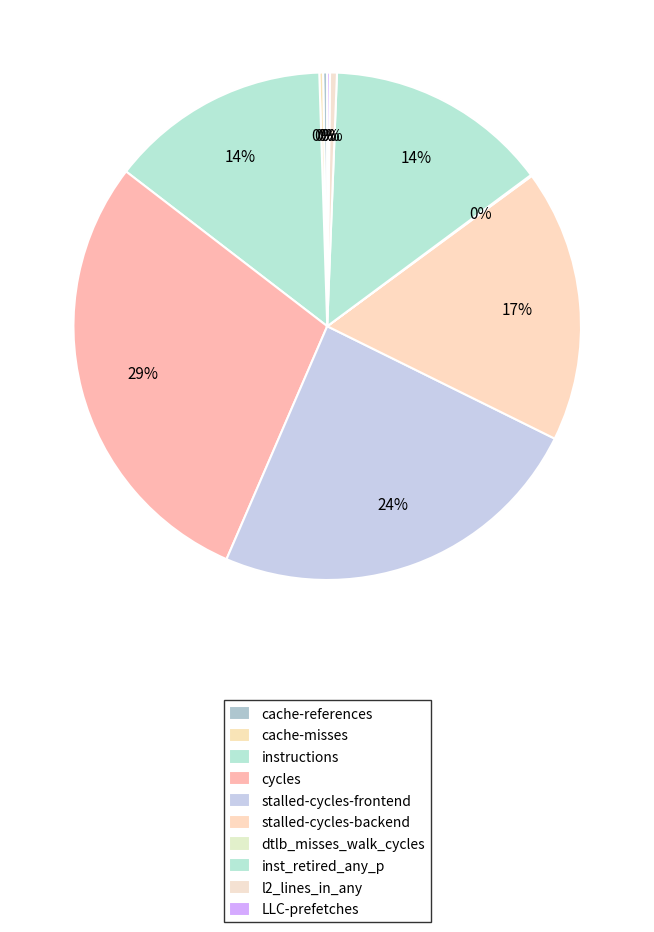

To the nearest percent, what is the difference between the largest and smallest slice percentages?

29%